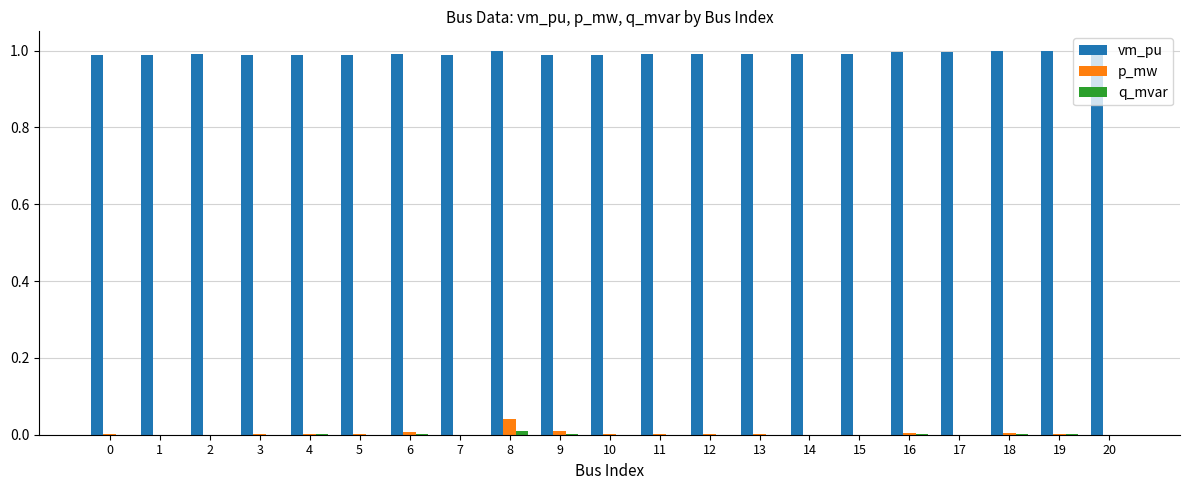

At which category is the sum across all series the highest?

8